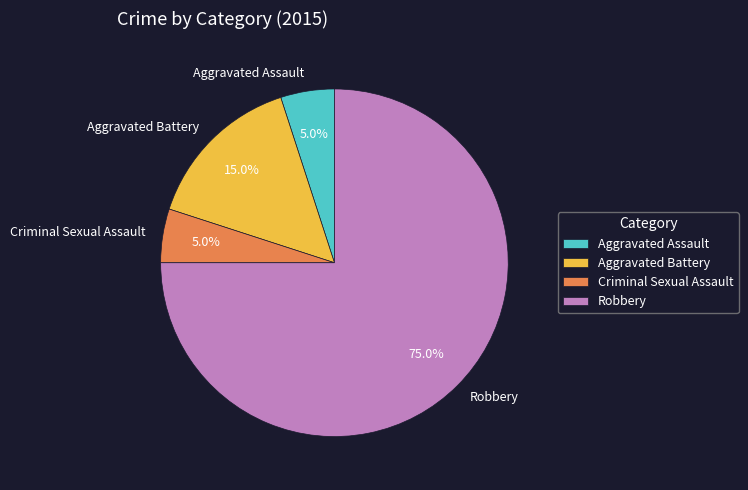

To the nearest percent, what is the difference between the largest and smallest slice percentages?

70%